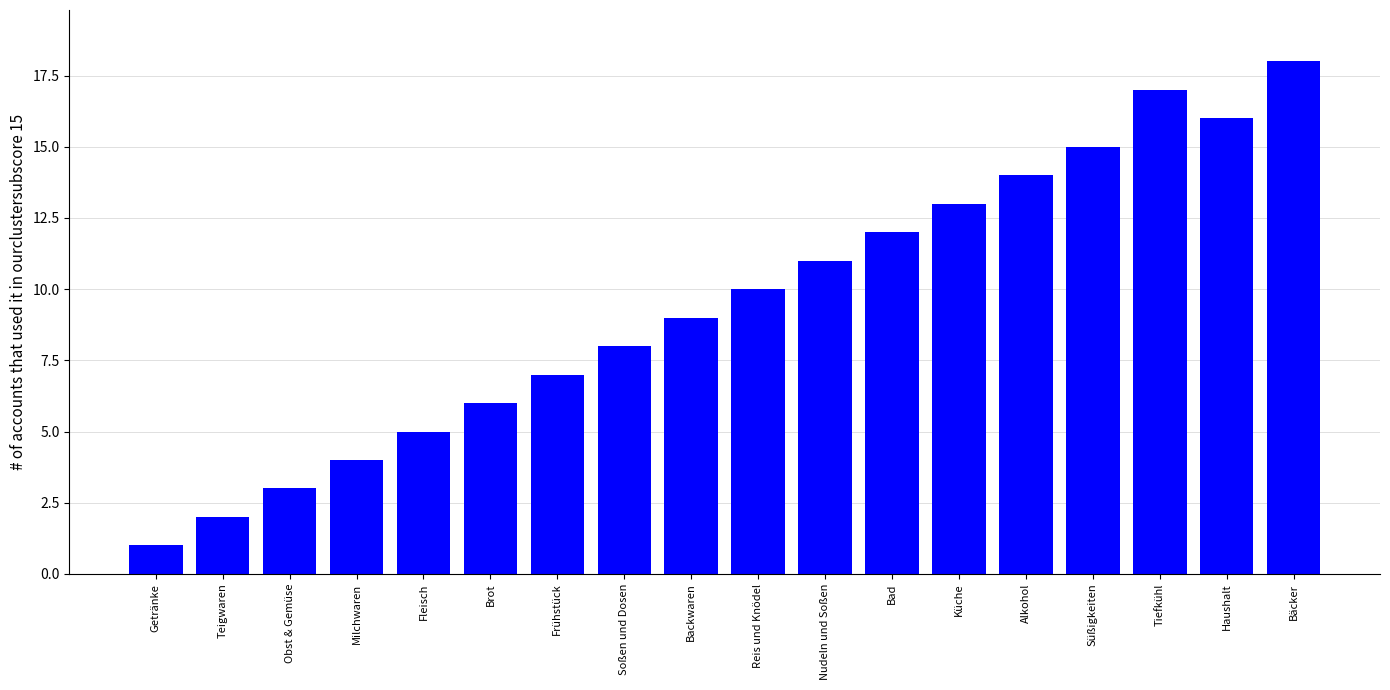

At which category does the chart reach its peak across all series?

Bäcker